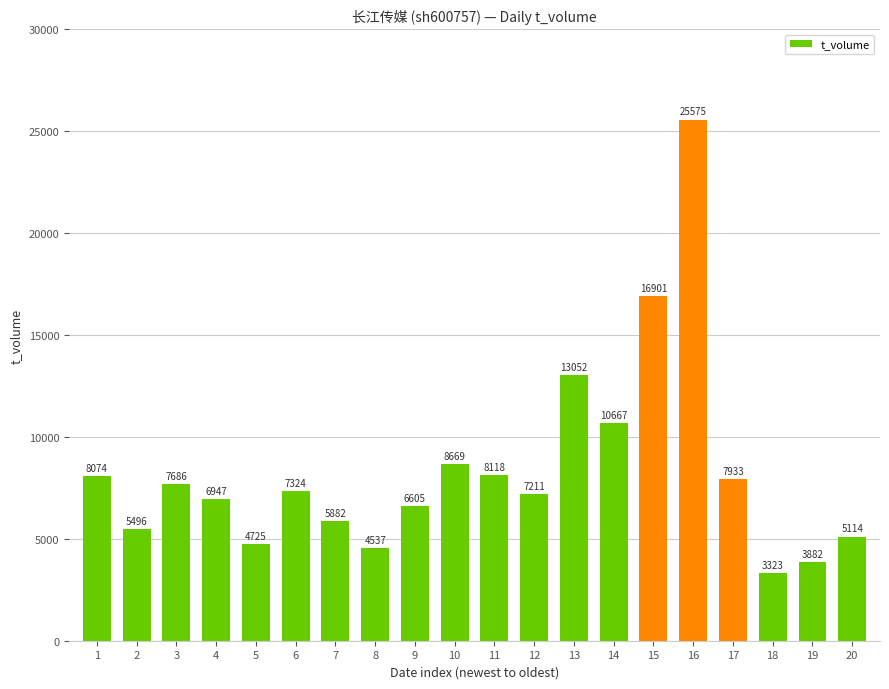

How many bars are there in total?

20